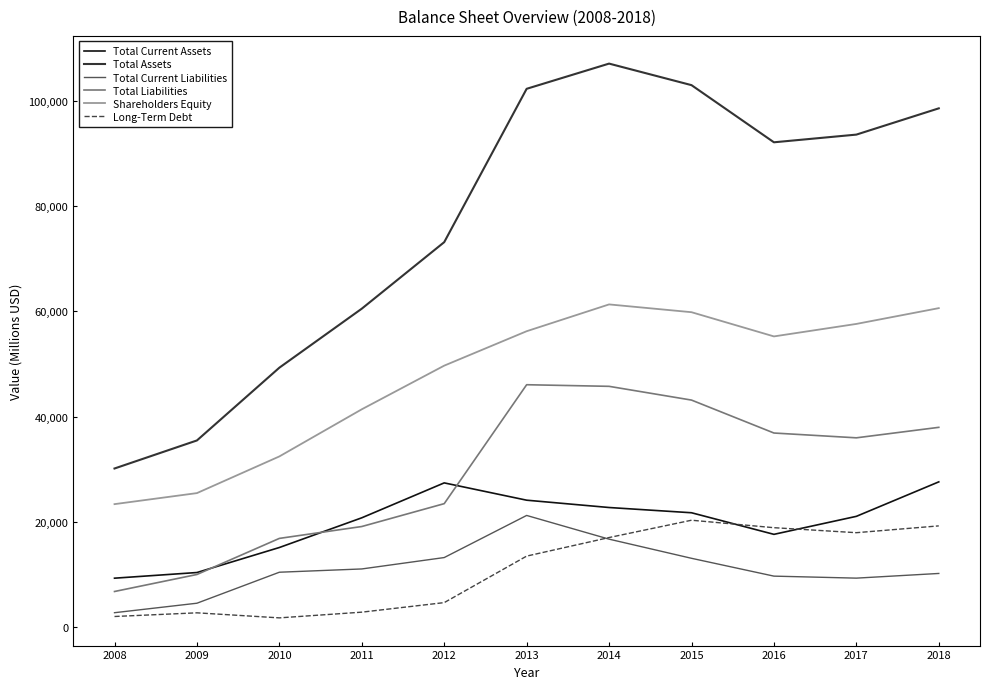

True or false: Long-Term Debt has a value of 5765 at 2017.

False